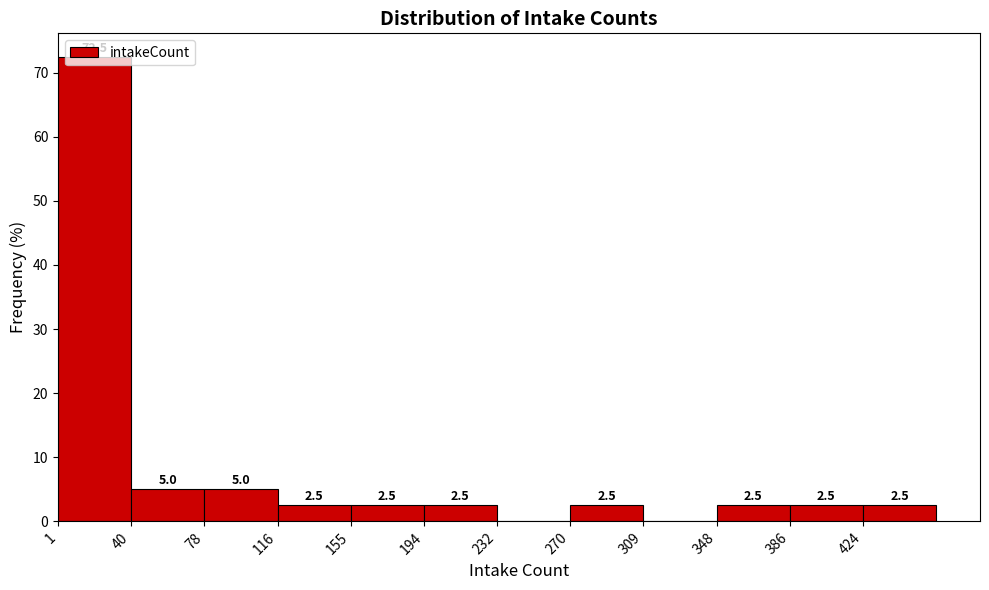

Over which range of the x-axis is the bar tallest?

1.0 to 39.5